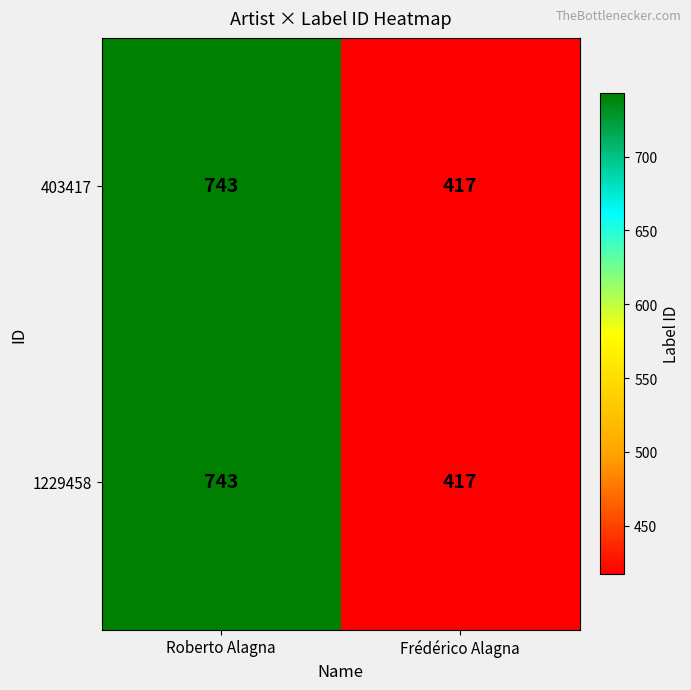

How many series are shown in this chart?

2